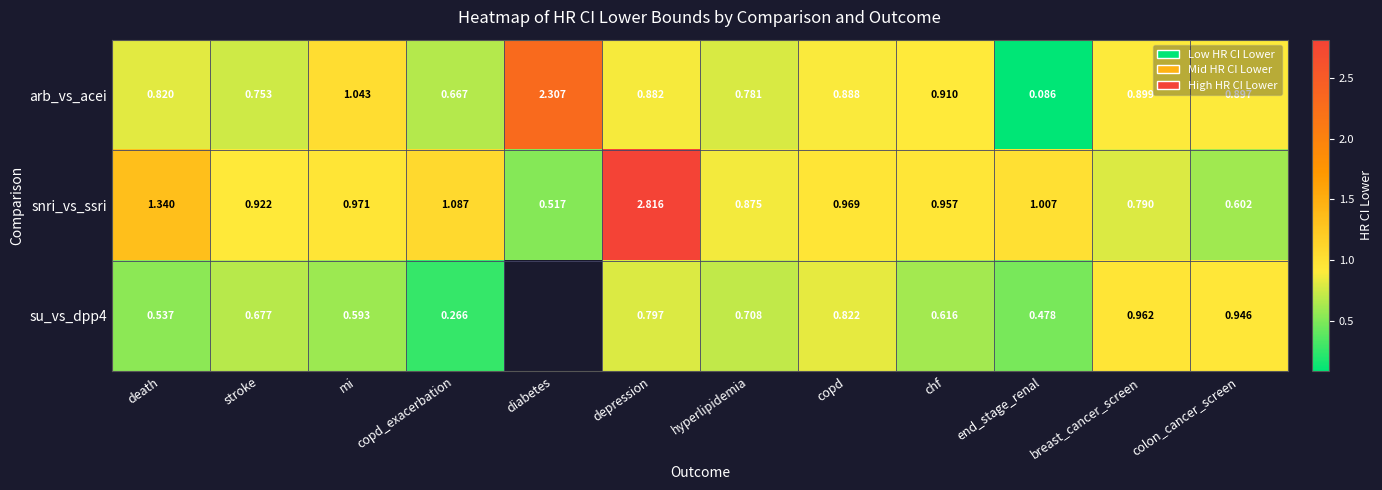

True or false: snri_vs_ssri has a value of 0.6 at colon_cancer_screen.

True